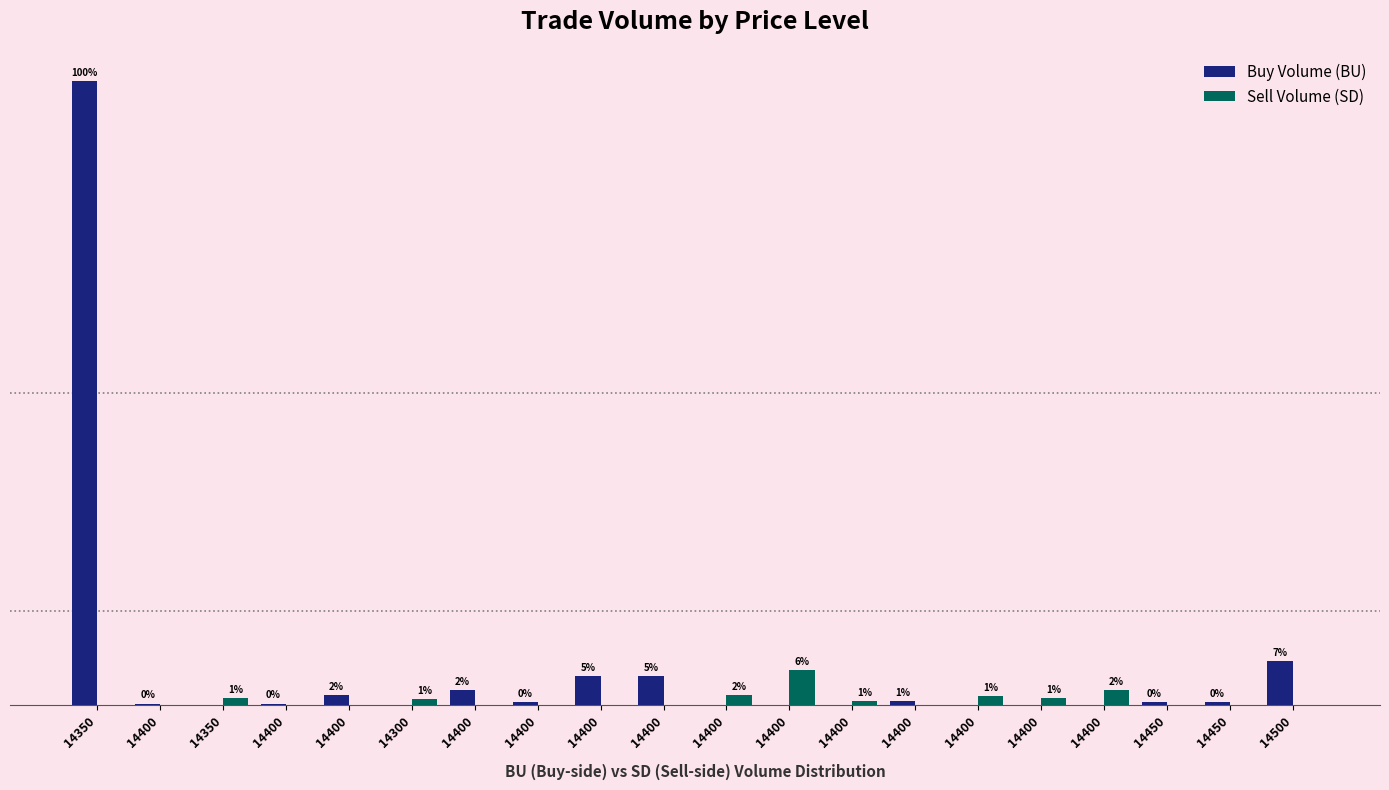

Does the chart contain stacked bars?

No